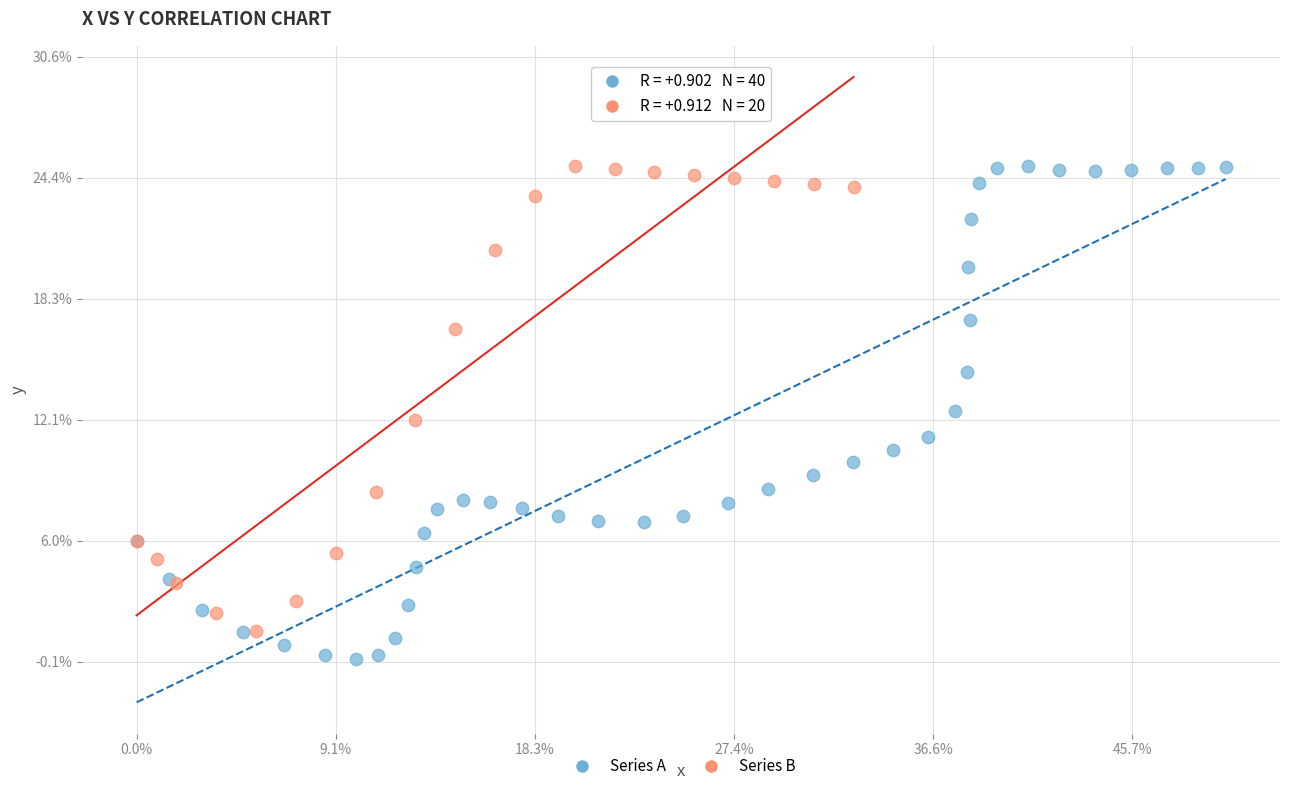

What are all the series names shown in the legend?

Series A, Series B